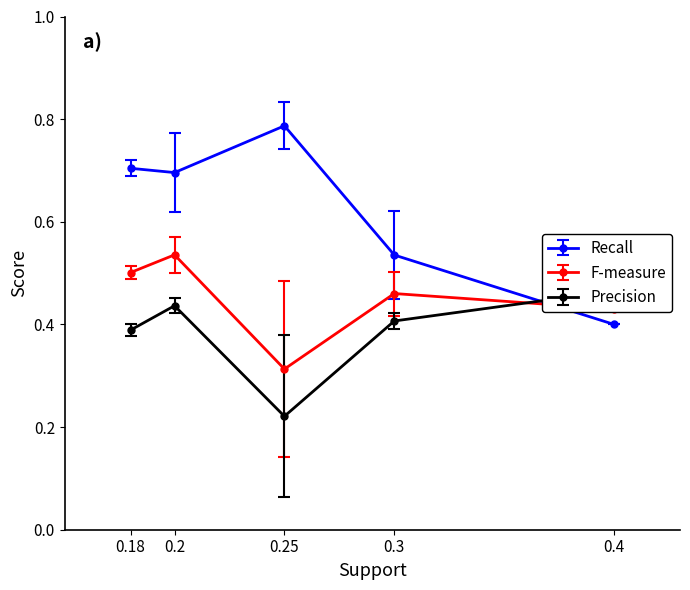

Between 0.2 and 0.4, which is larger?

0.4